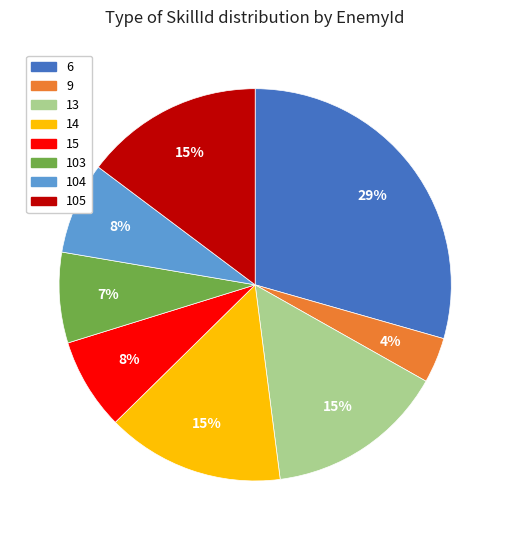

Does any single category account for the majority?

No